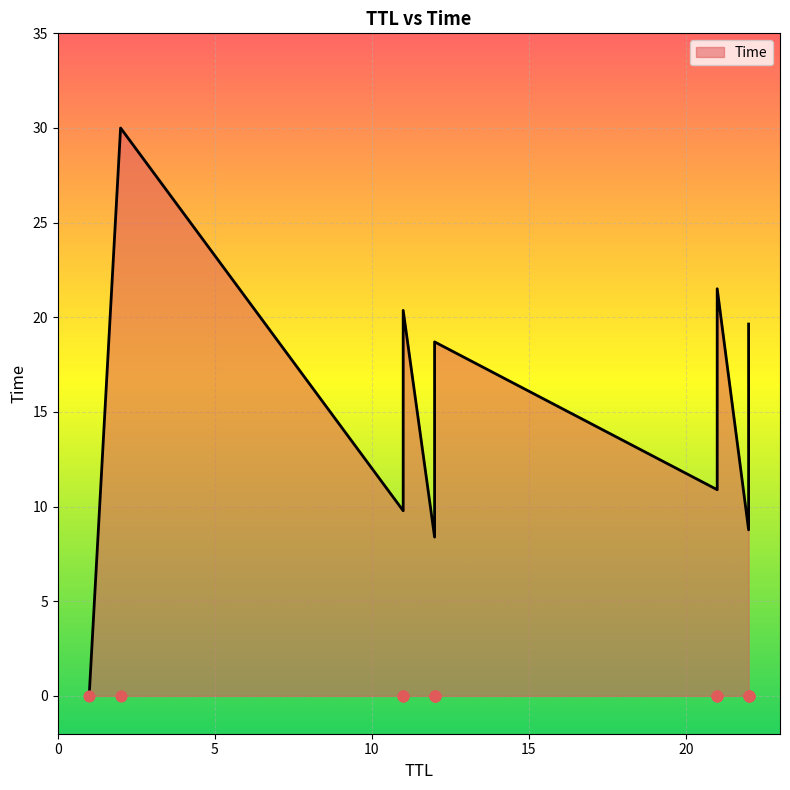

What is the change in value from 22 to 12?

+1.2